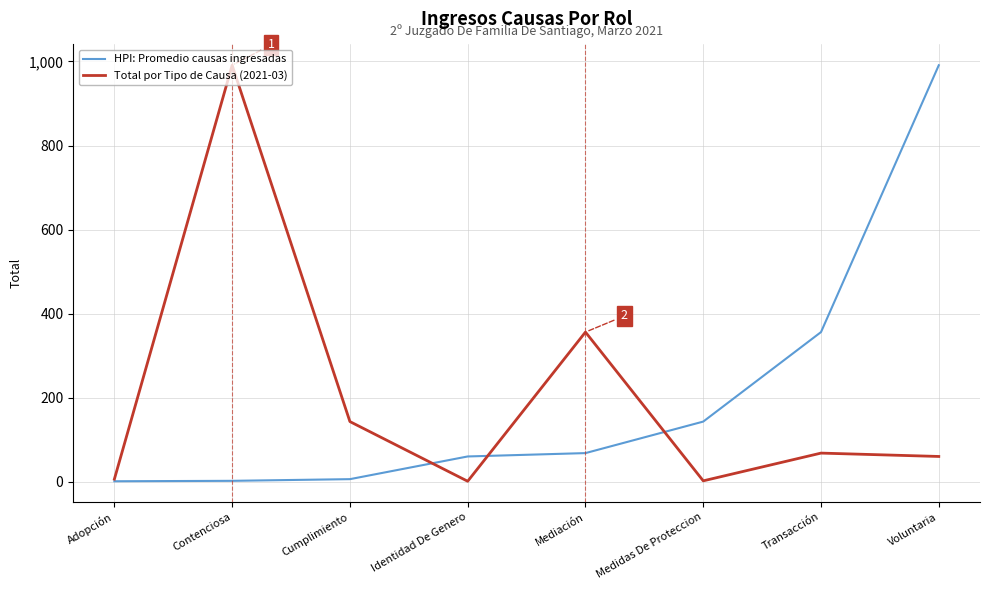

What is the greatest value displayed?

991